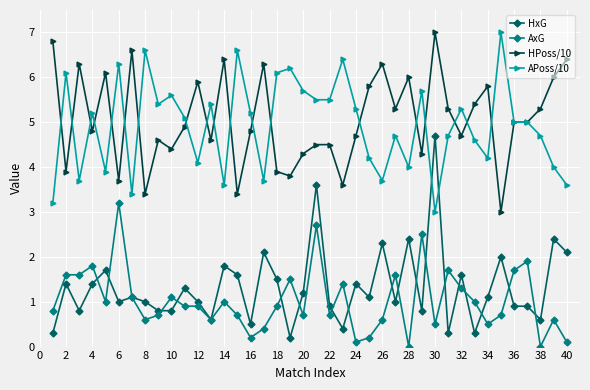

Which series has the largest total across all categories?

HPoss/10